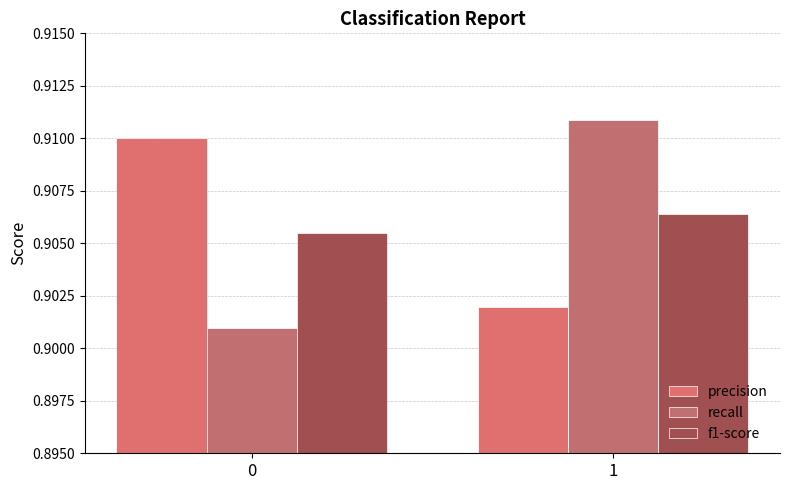

How many categories are shown in the chart?

2